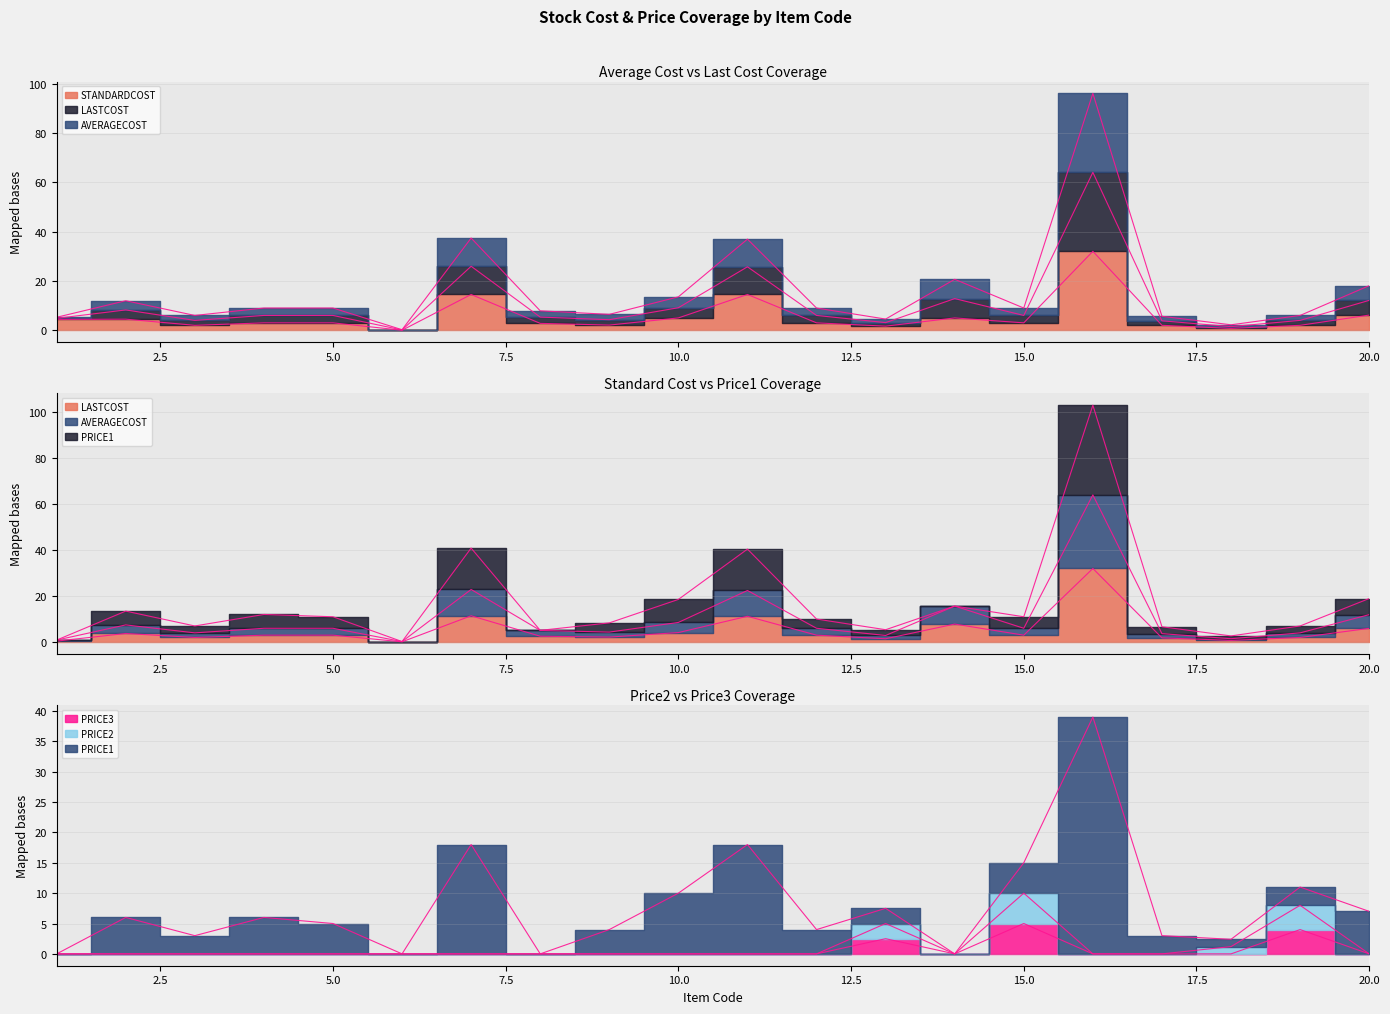

In STANDARDCOST, how many points are lower than both neighbors (excluding endpoints)?

6